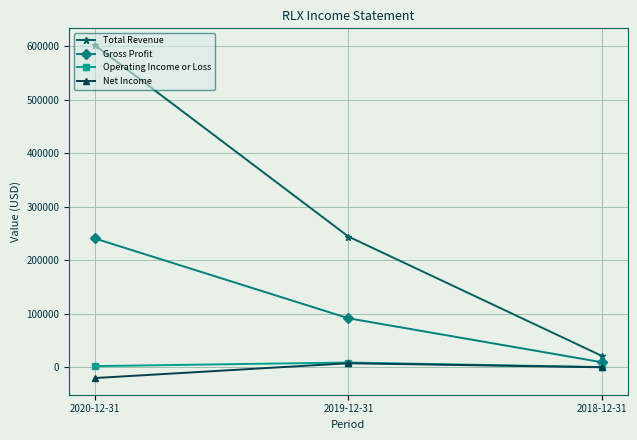

What is the label of the 2nd point from the left?

2019-12-31